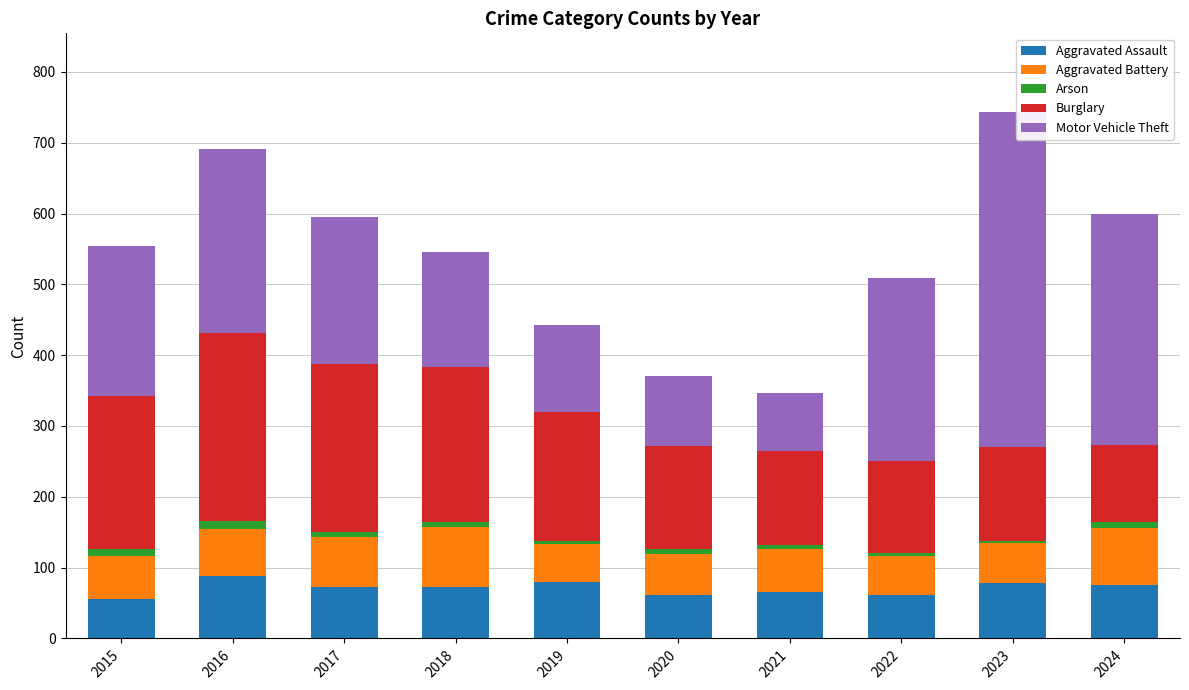

What is the highest value of the Aggravated Assault series?

88